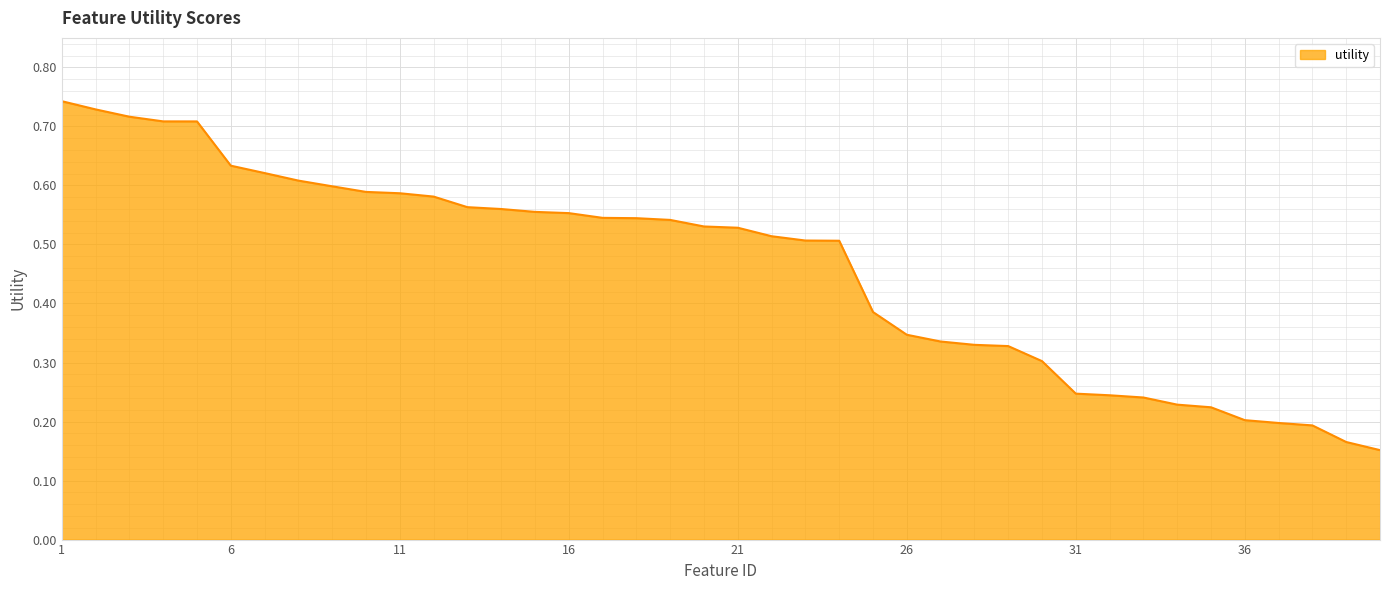

Reading left to right, what are all the values shown in this chart?

0.7	0.7	0.7	0.7	0.7	0.6	0.6	0.6	0.6	0.6	0.6	0.6	0.6	0.6	0.6	0.6	0.5	0.5	0.5	0.5	0.5	0.5	0.5	0.5	0.4	0.3	0.3	0.3	0.3	0.3	0.2	0.2	0.2	0.2	0.2	0.2	0.2	0.2	0.2	0.2